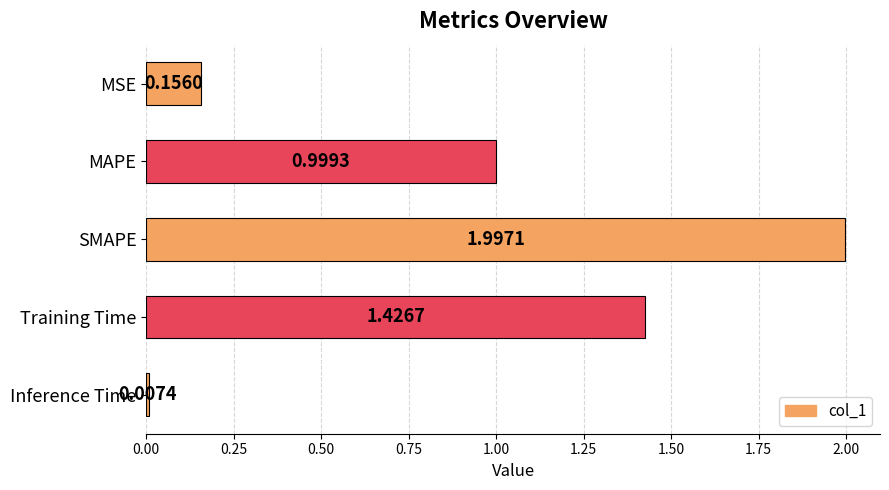

List the labels in order of value, smallest first.

Inference Time, MSE, MAPE, Training Time, SMAPE